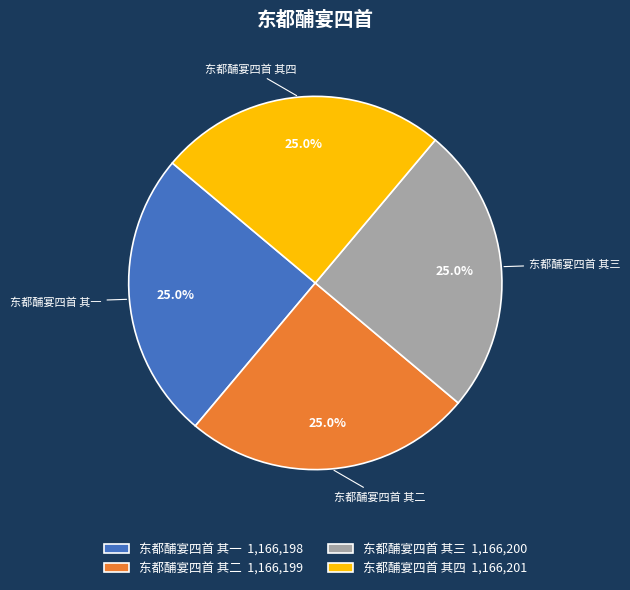

To the nearest percent, what percentage of the pie is 东都酺宴四首 其一?

25%